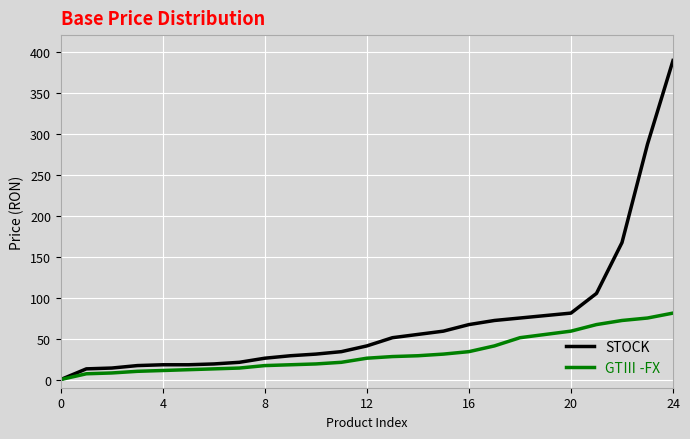

Which series has the largest total across all categories?

STOCK